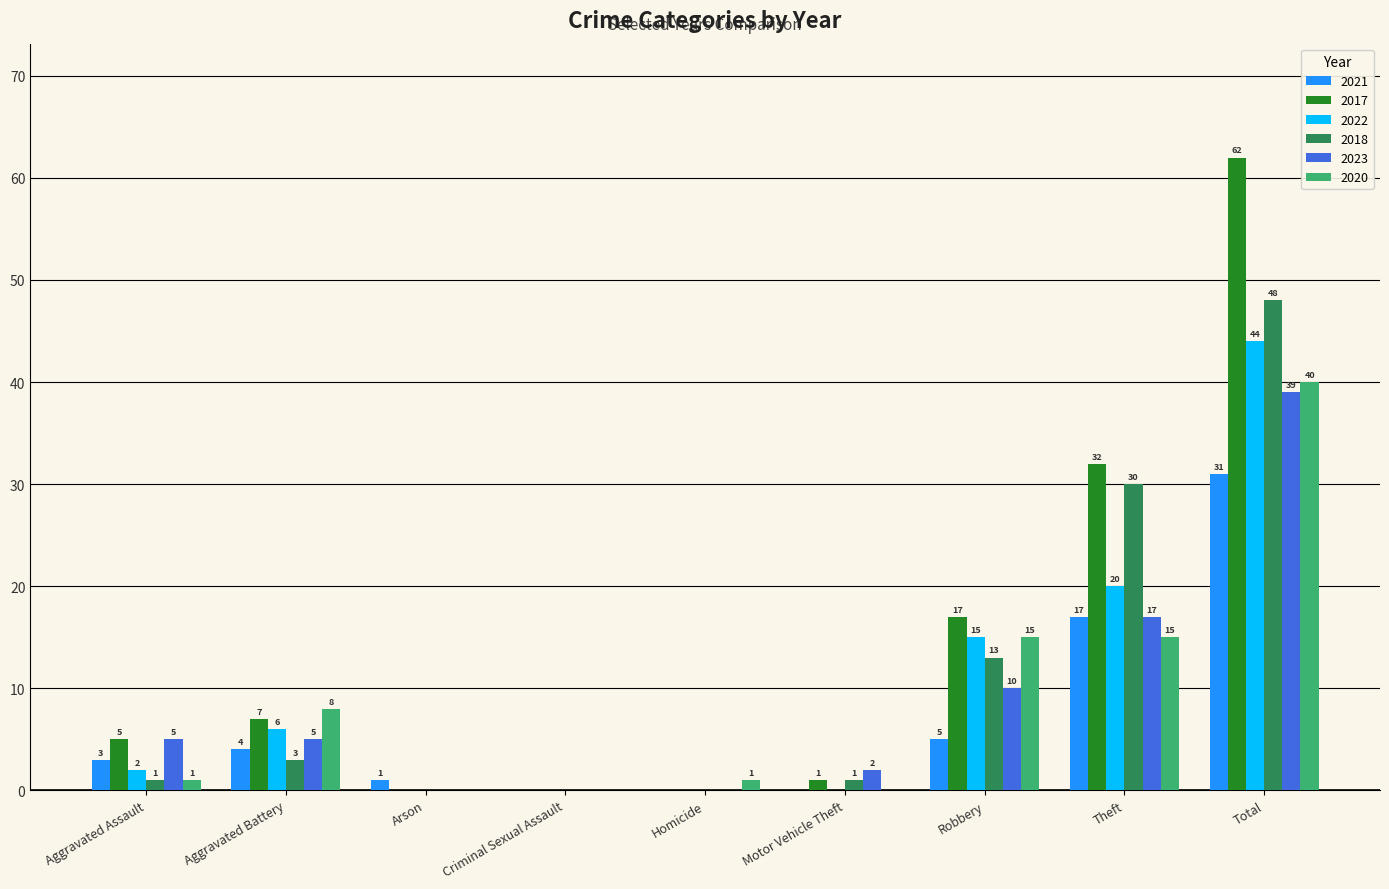

The 2023 series shows 5 at Aggravated Battery. True or false?

True